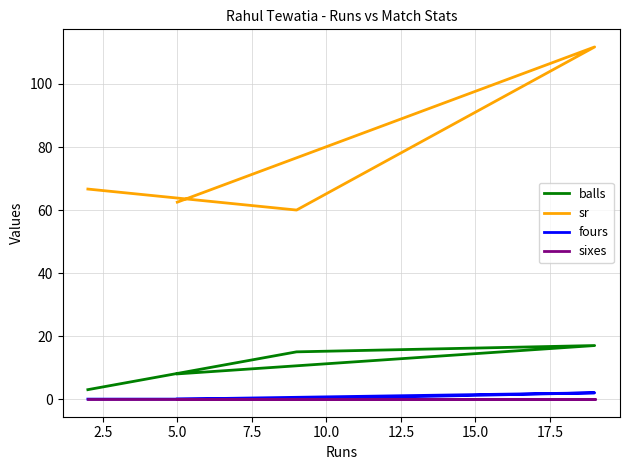

How many interior local peaks does the sr series have?

1